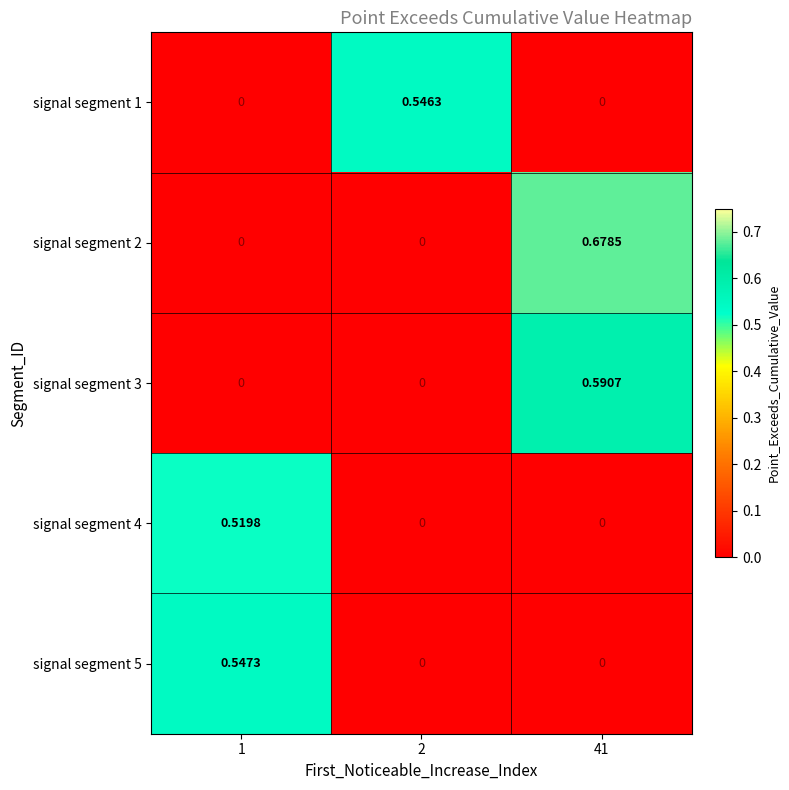

Is the value of signal segment 1 at 2 greater than the value of signal segment 2 at 2?

Yes